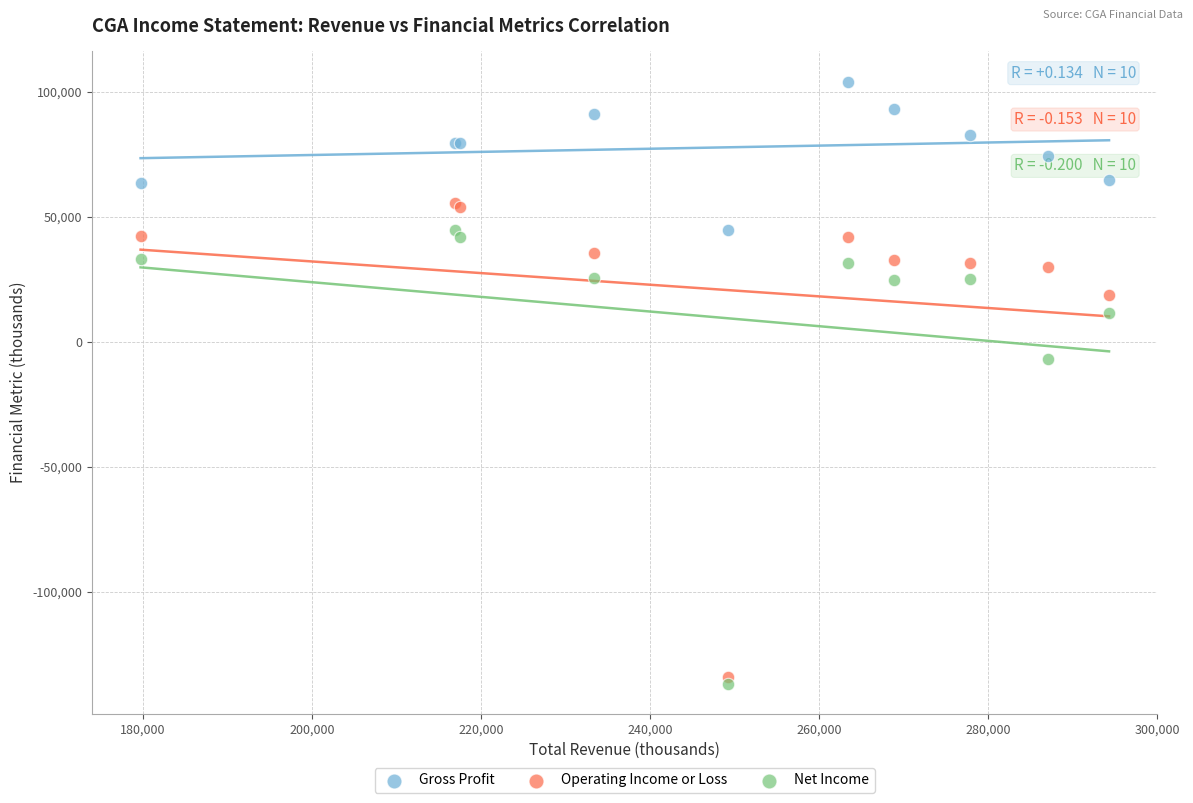

What are all the series names shown in the legend?

Gross Profit, Operating Income or Loss, Net Income